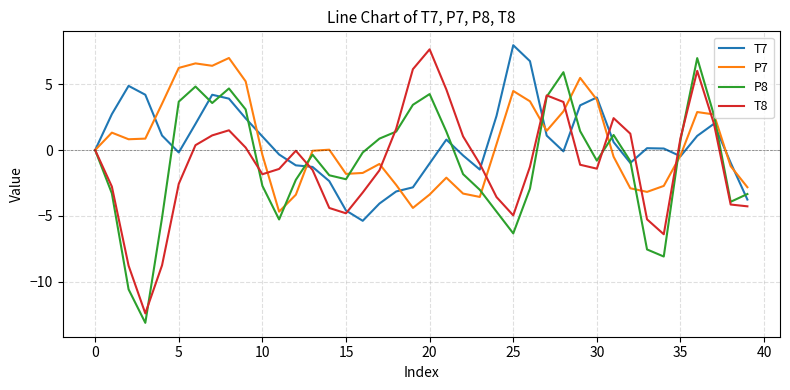

What is the highest value of the P8 series?

7.0